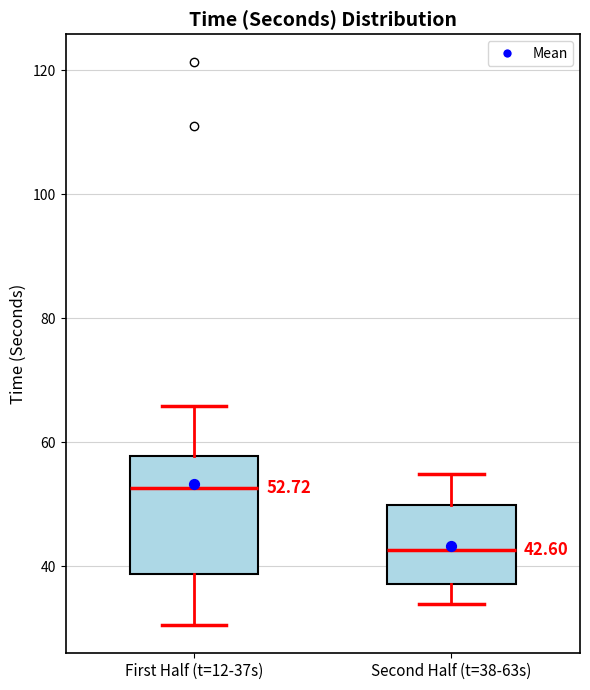

Comparing the boxes themselves (not the whiskers), which one is the tallest?

First Half (t=12-37s)